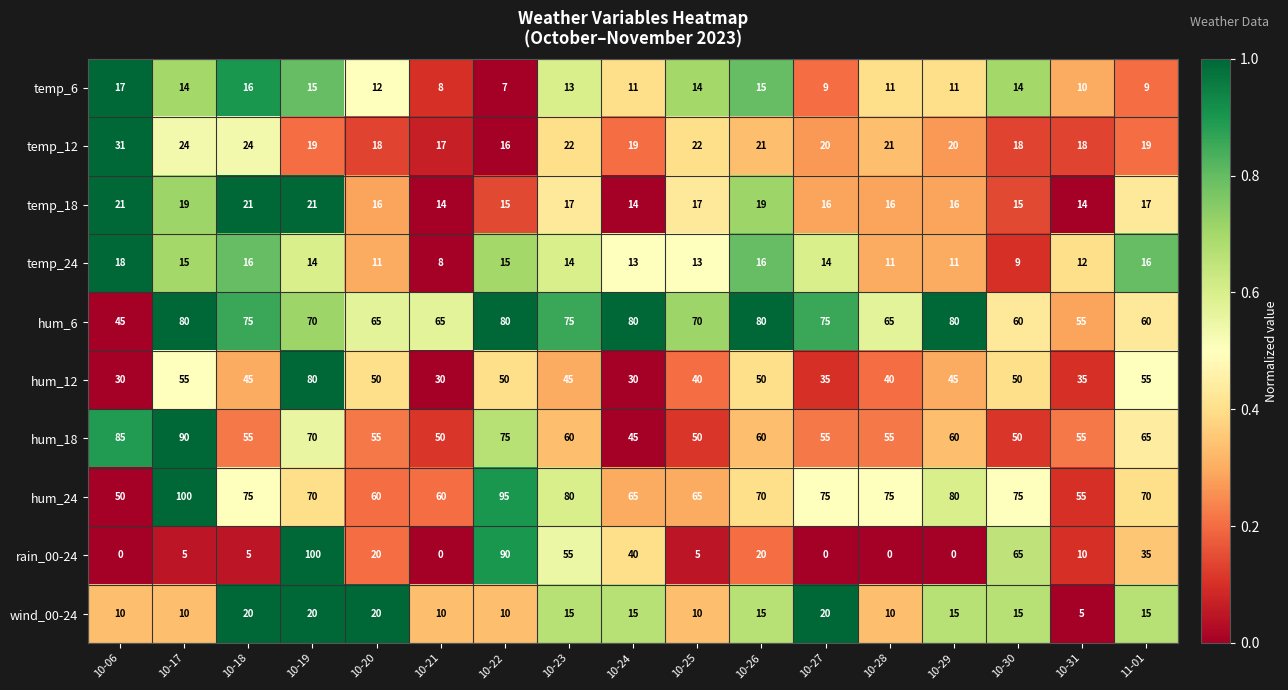

Which series changed the most between 10-17 and 10-31?

hum_24